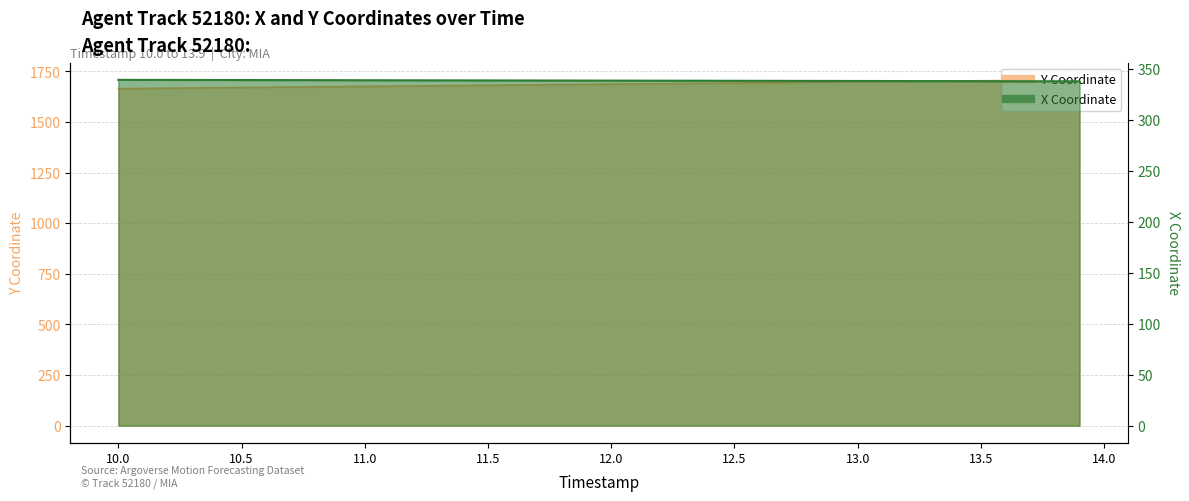

The value of X at 10.6 is 339.4. True or false?

True